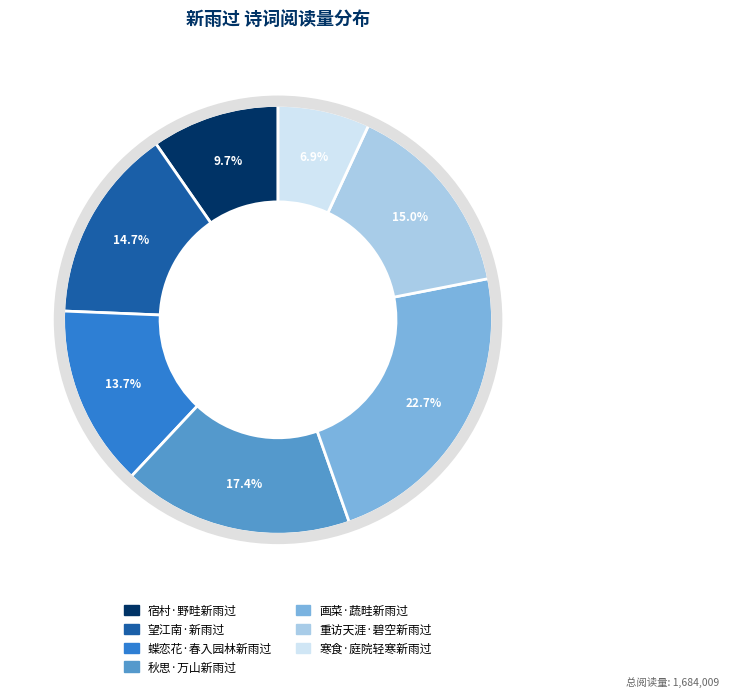

How many slices are in this pie chart?

7